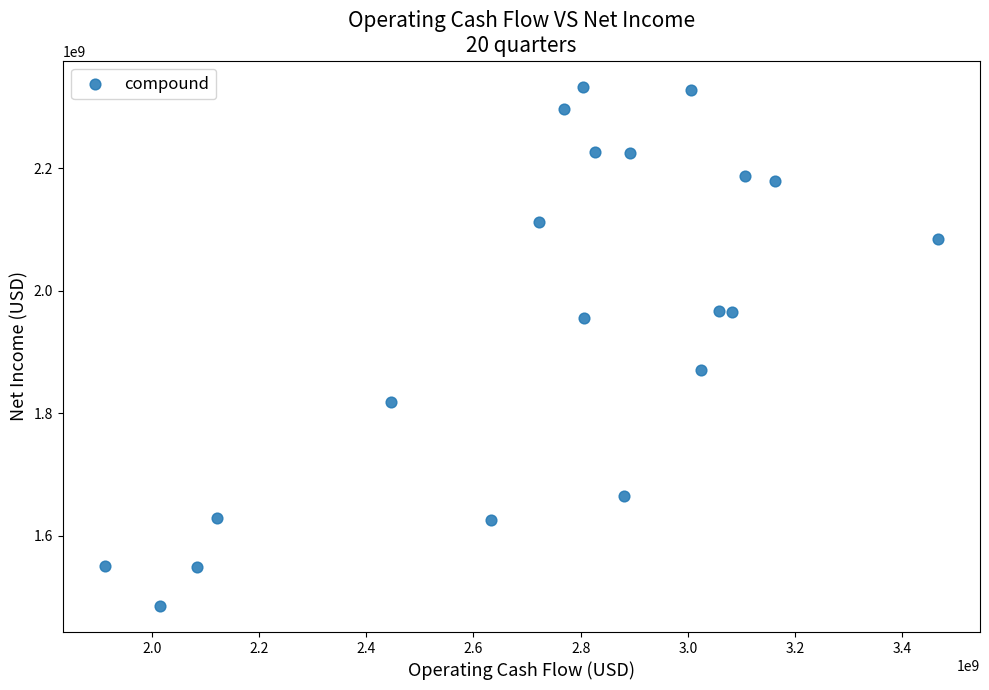

What is the range of X values (max minus min)?

1555000000